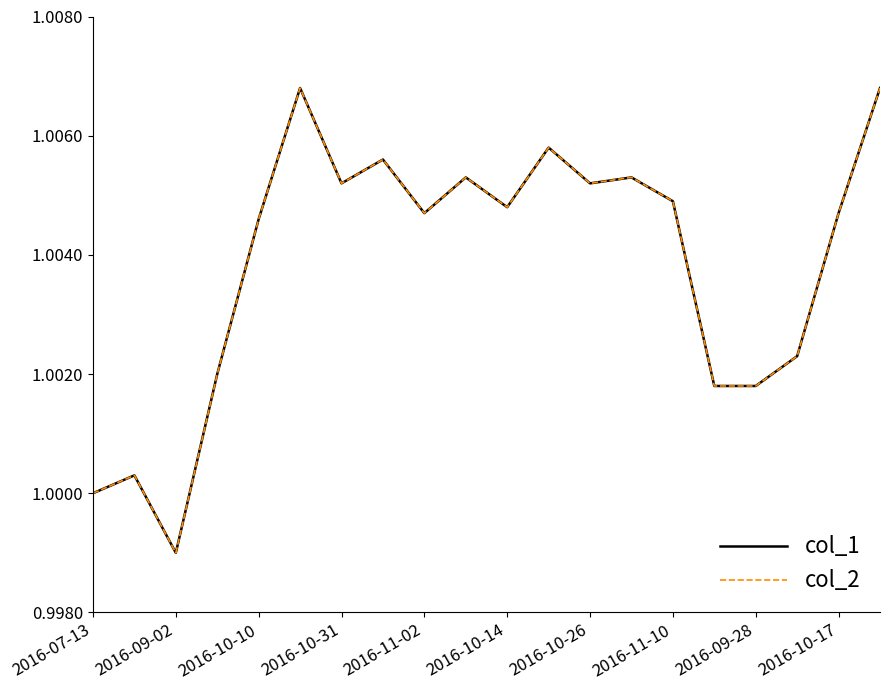

Is this an area chart (filled region under the line)?

No